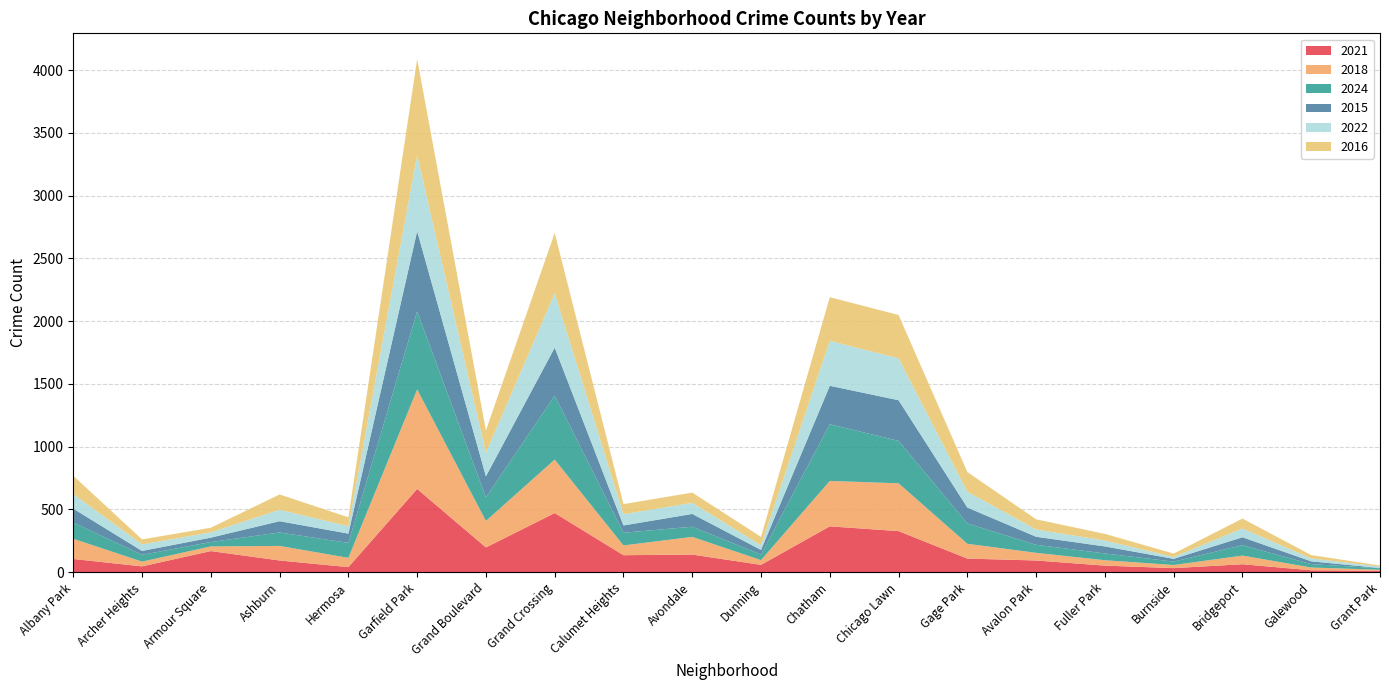

Reading left to right, list all the values displayed in this chart.

2021: 105	46	168	93	40	663	197	471	135	140	58	365	327	108	93	52	32	63	15	12
2018: 161	38	37	116	74	793	211	426	78	141	38	362	381	118	61	43	25	69	22	7
2024: 129	54	35	107	119	622	188	509	101	81	44	452	338	162	64	54	27	83	27	12
2015: 111	31	35	90	74	639	168	383	58	102	37	306	324	127	64	56	22	63	22	2
2022: 116	52	42	91	59	604	187	433	90	88	37	358	334	126	58	47	15	70	23	12
2016: 146	40	37	122	71	768	179	481	80	82	67	348	345	157	81	53	27	79	27	8